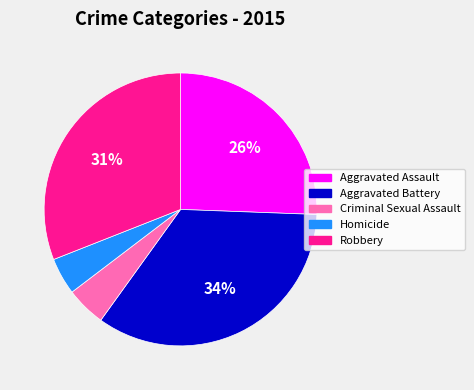

Combined, do Criminal Sexual Assault and Homicide account for over 50%?

No